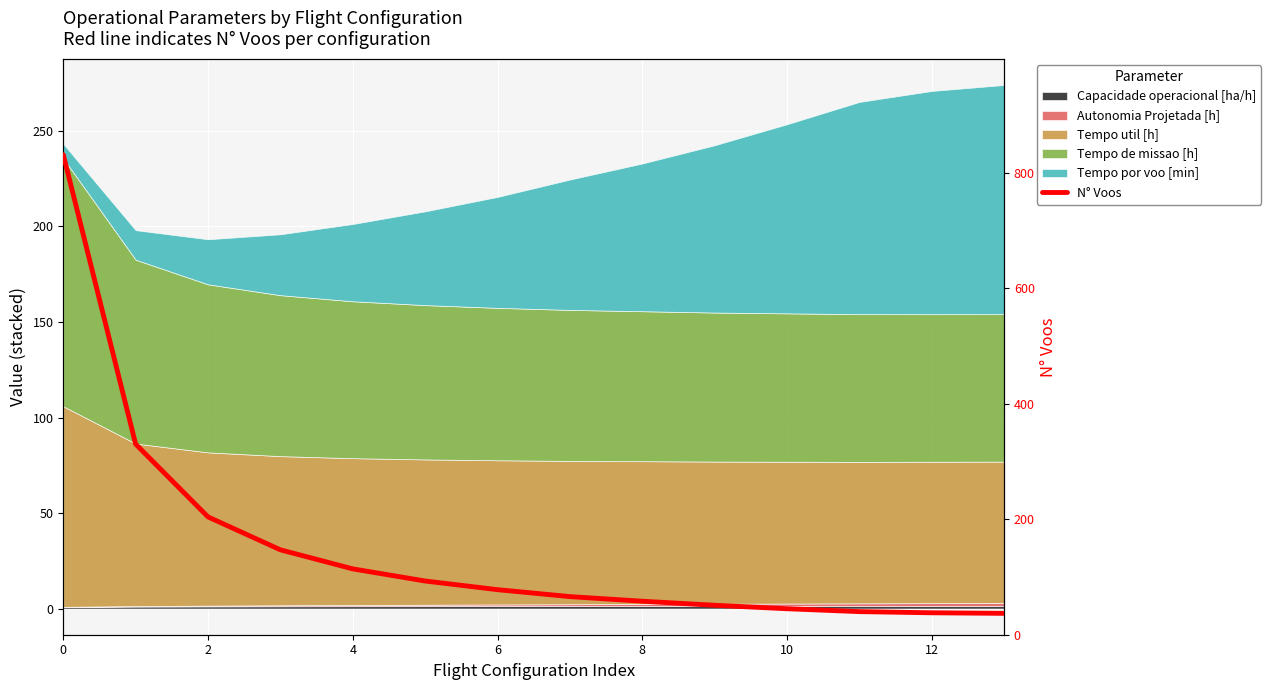

The value at 0 is 1453. True or false?

False